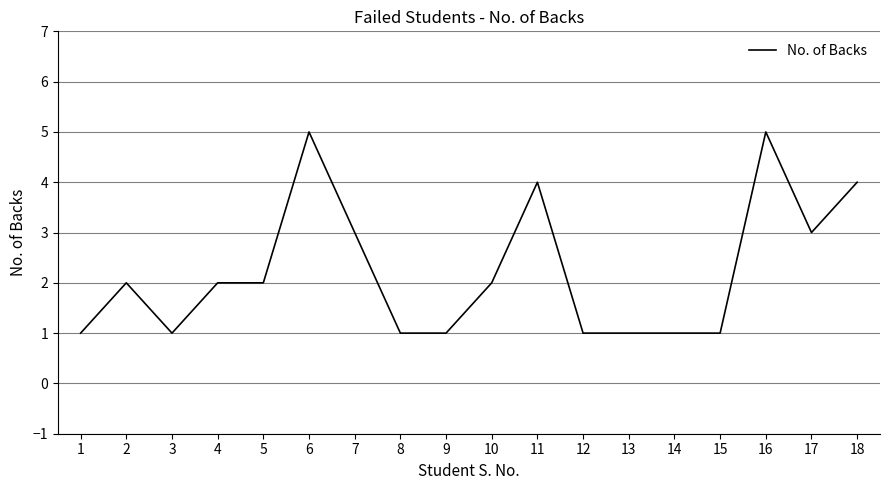

What is the difference between the values at 12 and 10?

1